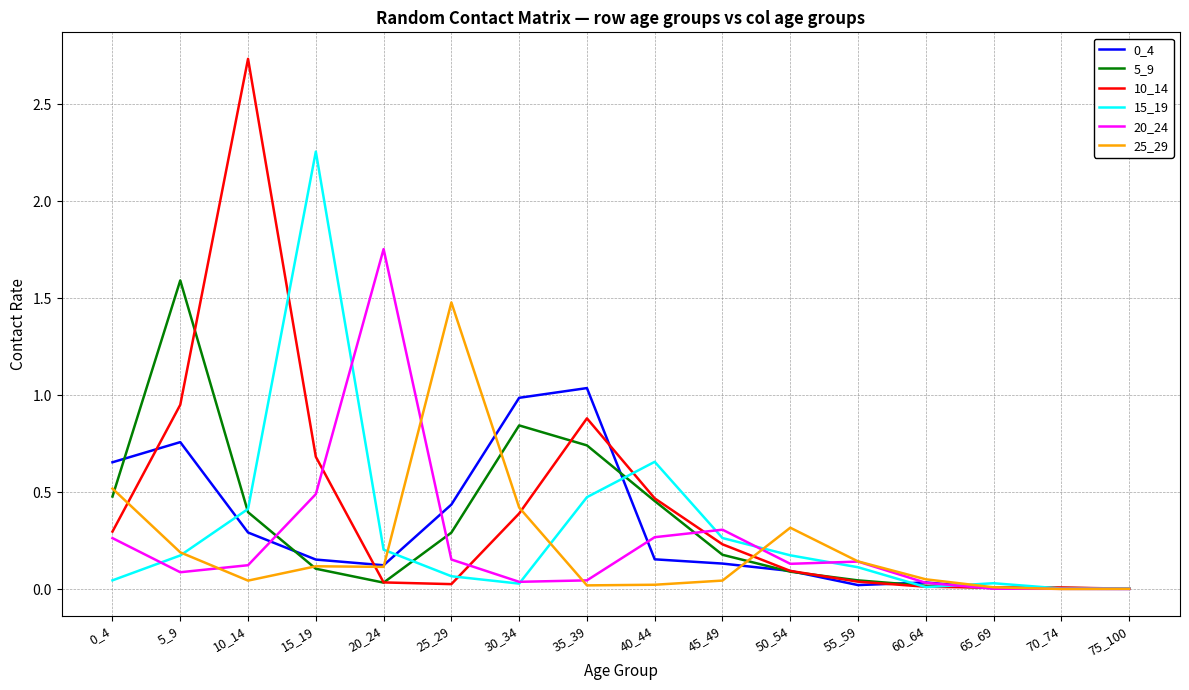

Which series has the largest range (max minus min)?

10_14